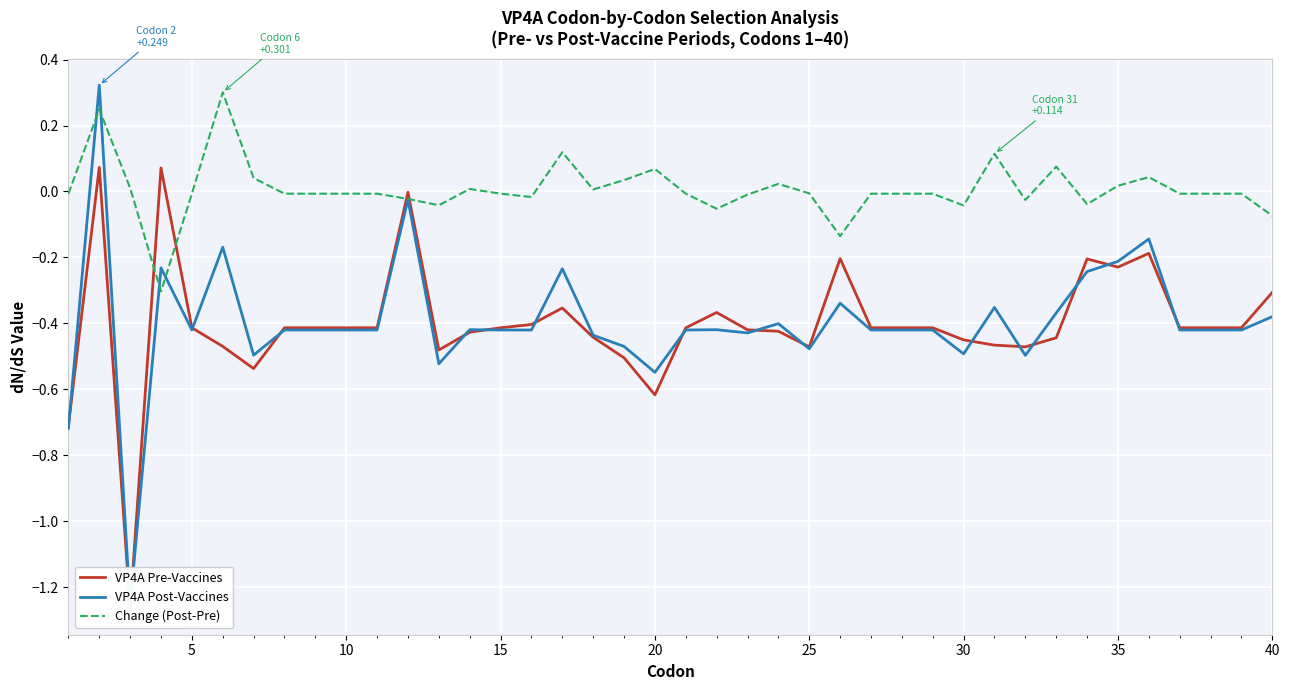

What is the difference between the highest and lowest values at 25?

0.5